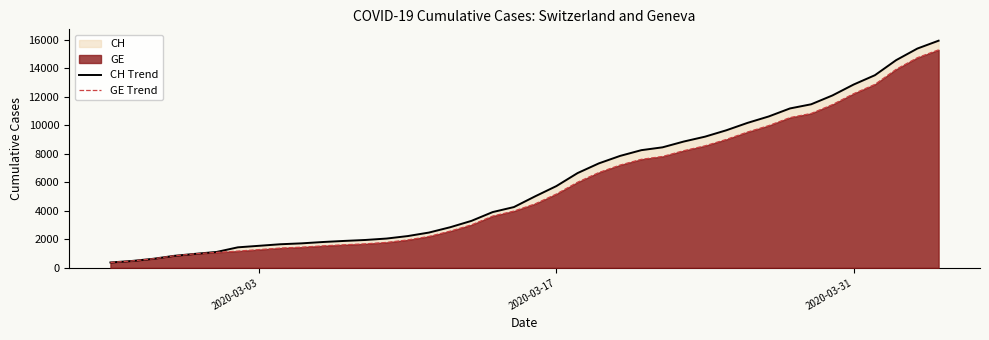

Which series has the widest spread of values?

CH Trend